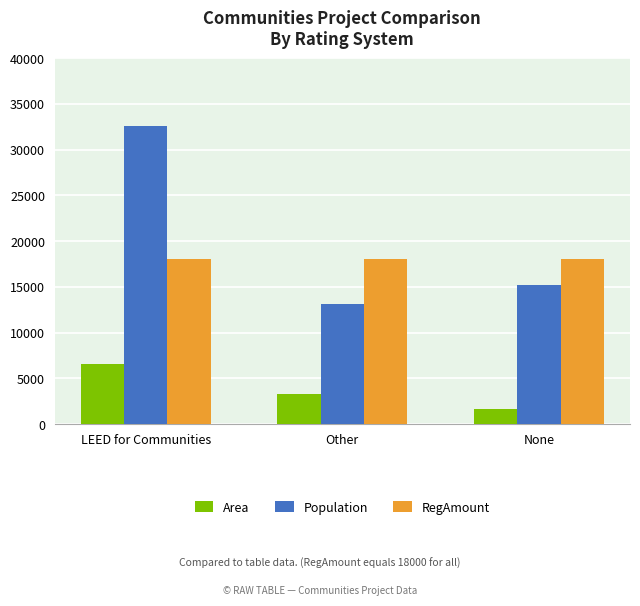

How many groups of bars are there?

3